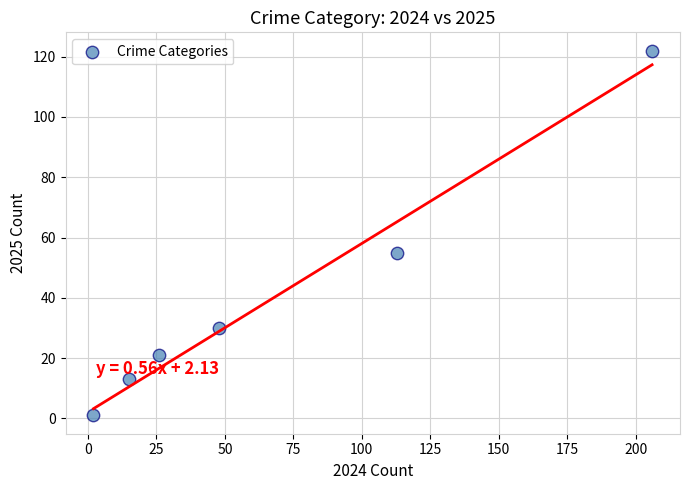

What Y value in the scatter plot is closest to 61?

55